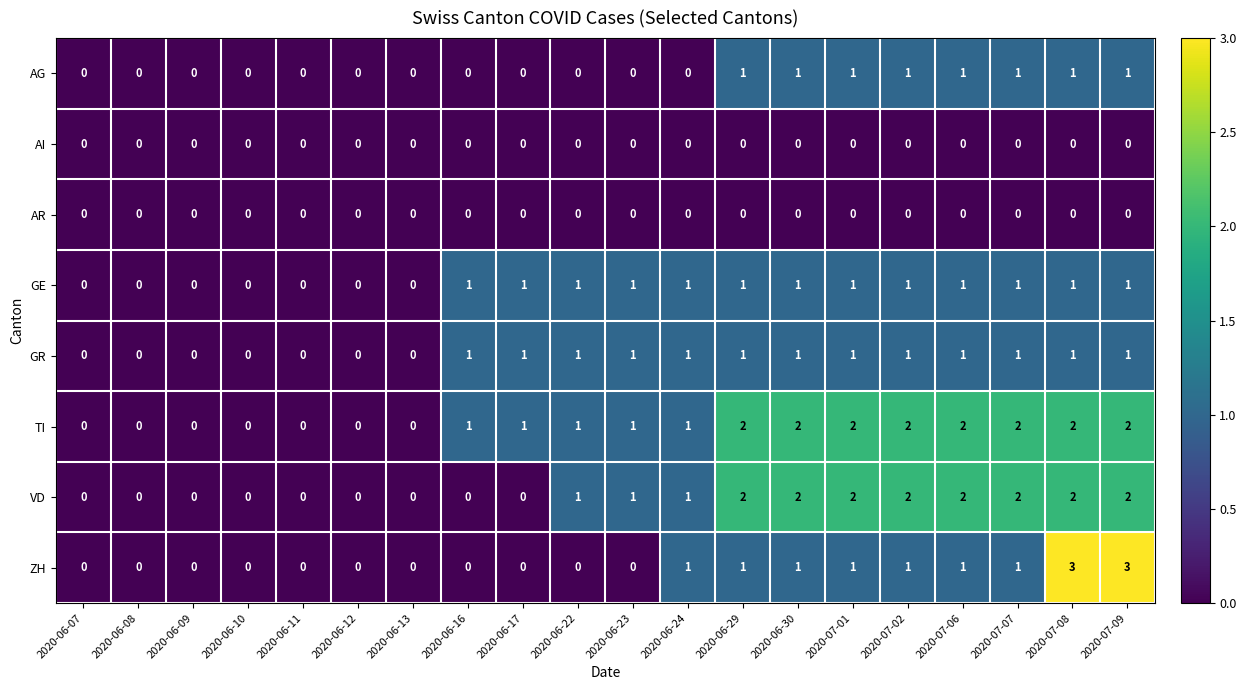

Which series changed the most between 2020-07-06 and 2020-07-09?

ZH